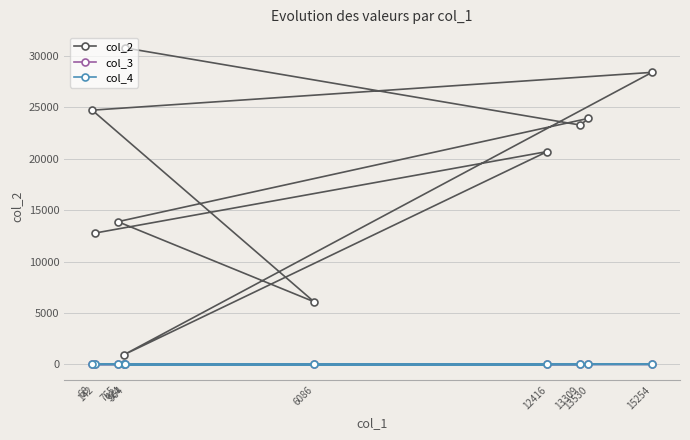

Which has a higher value, 964 or 142?

964